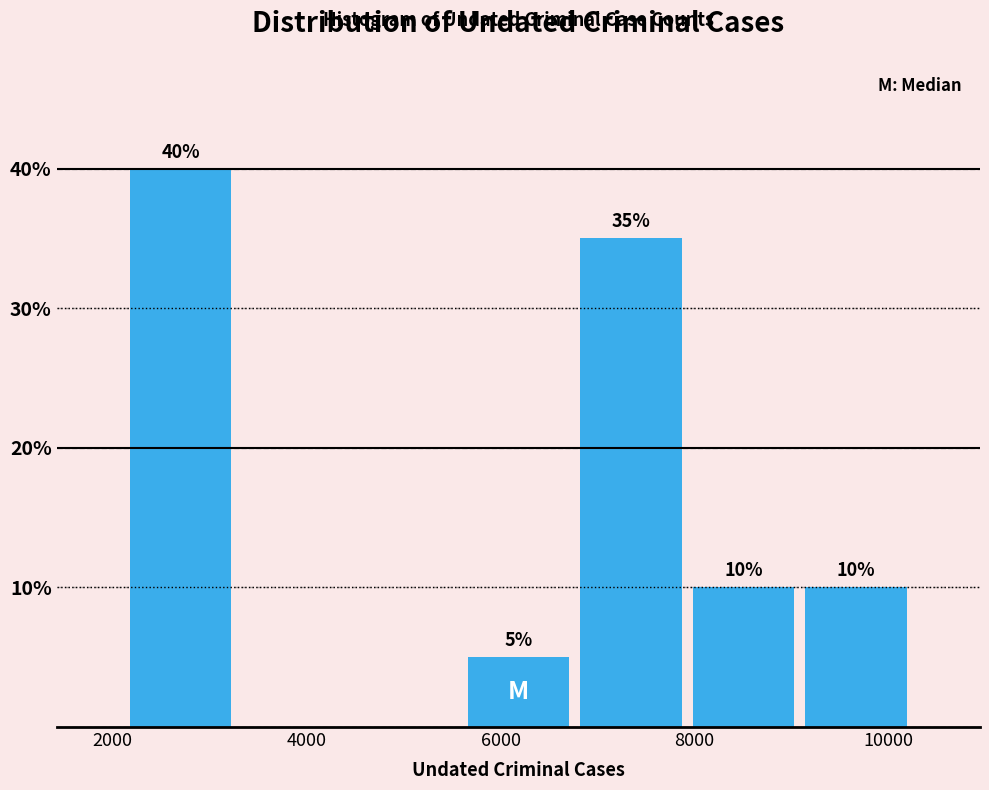

Over which range of the x-axis is the bar tallest?

2200 to 3200